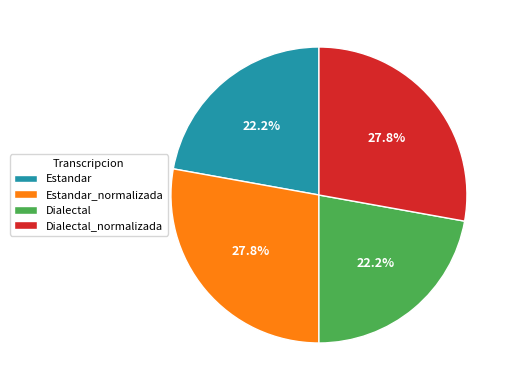

True or false: Dialectal_normalizada accounts for 28% of the total.

True